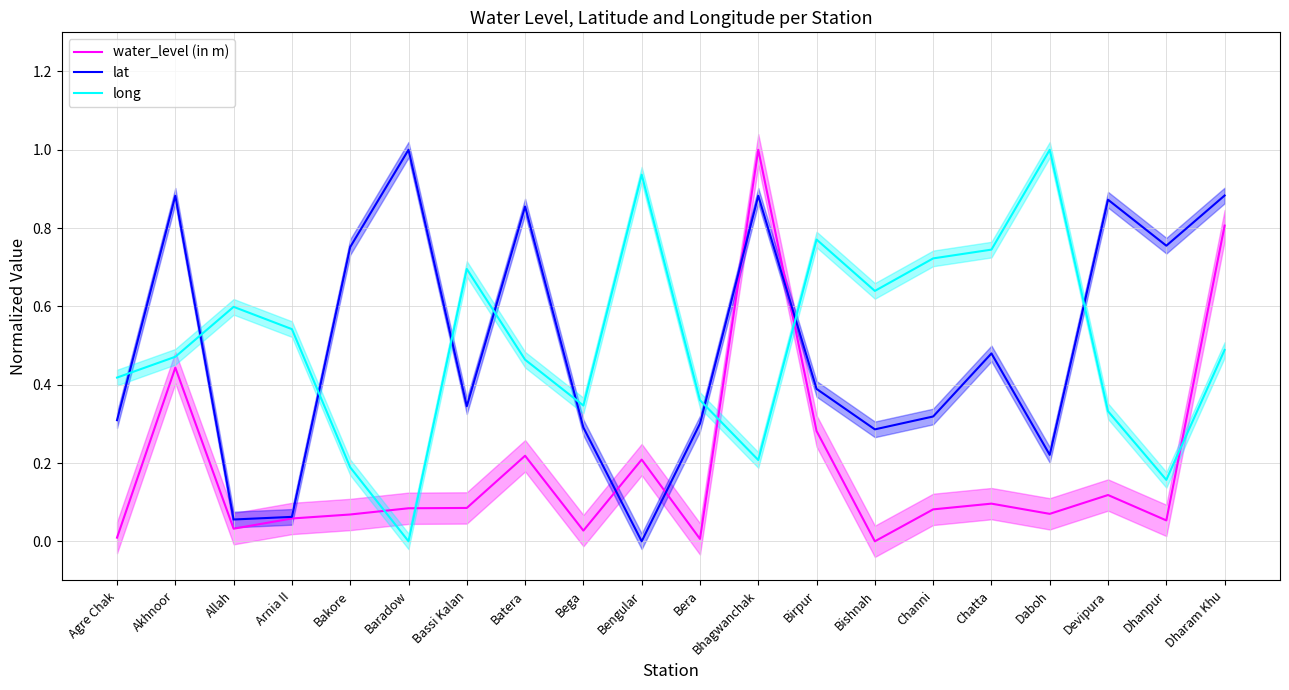

What are all the series names shown in the legend?

water_level (in m), lat, long